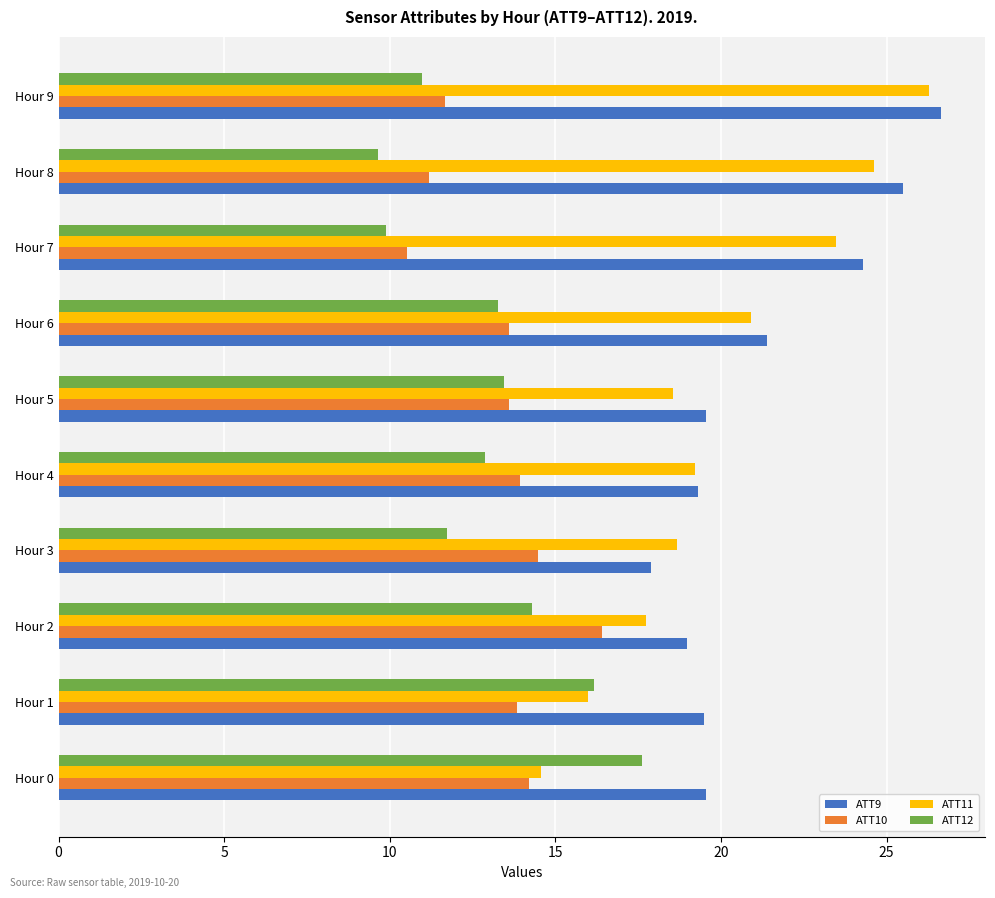

The value of ATT10 at Hour 4 is 13.9. True or false?

True